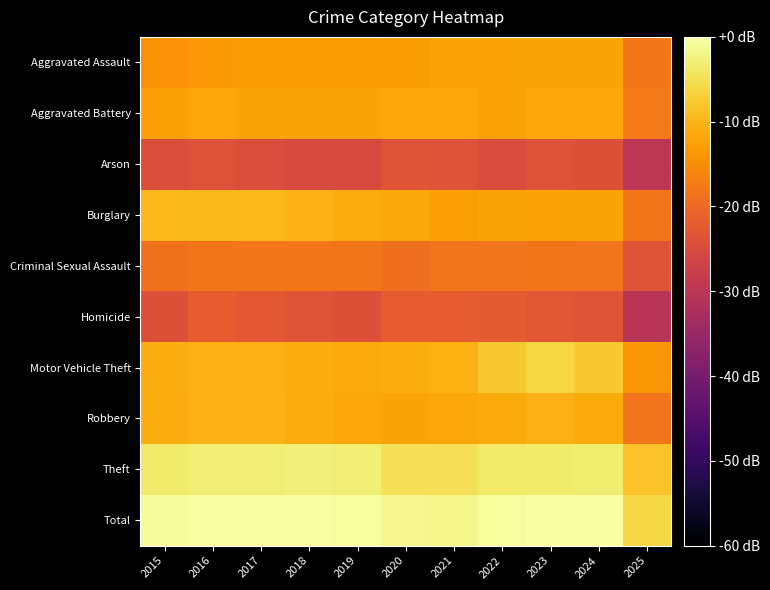

What is the total value across all series at 2021?

-129.9